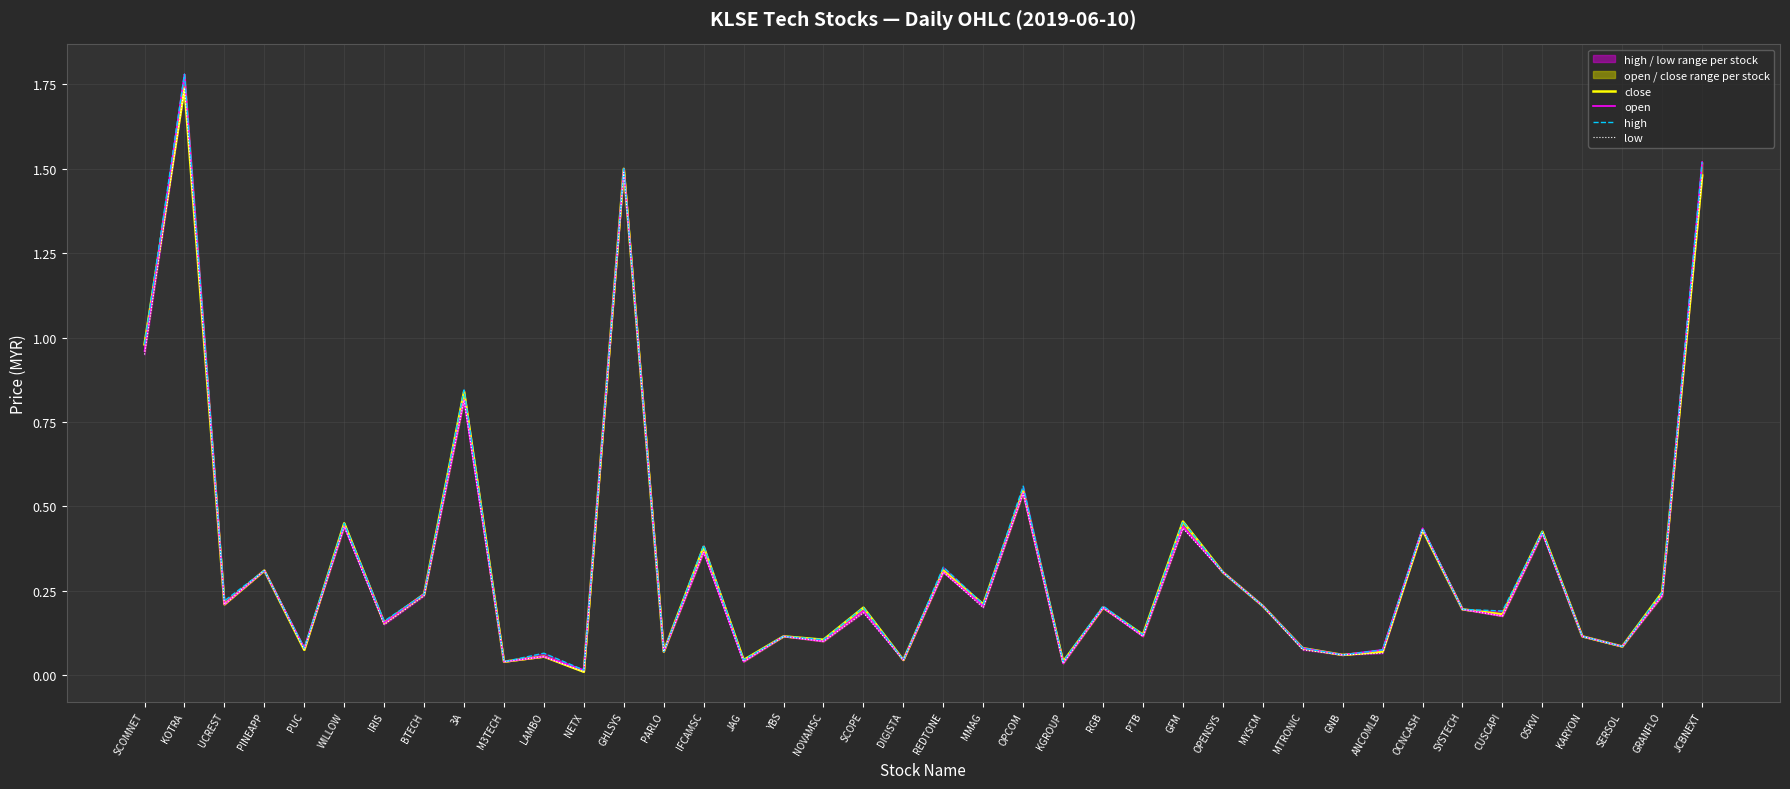

True or false: high has more than 1 points higher than both neighbors.

True